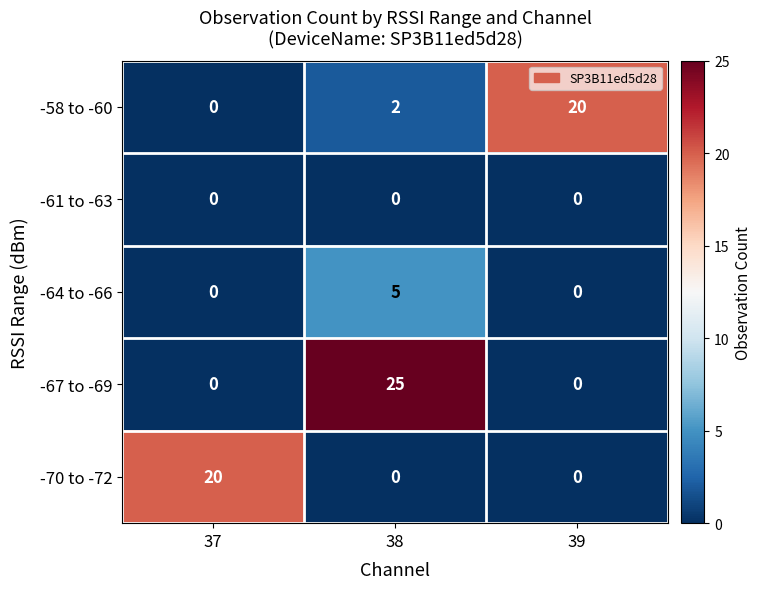

What is the difference between the highest and lowest values at 37?

20